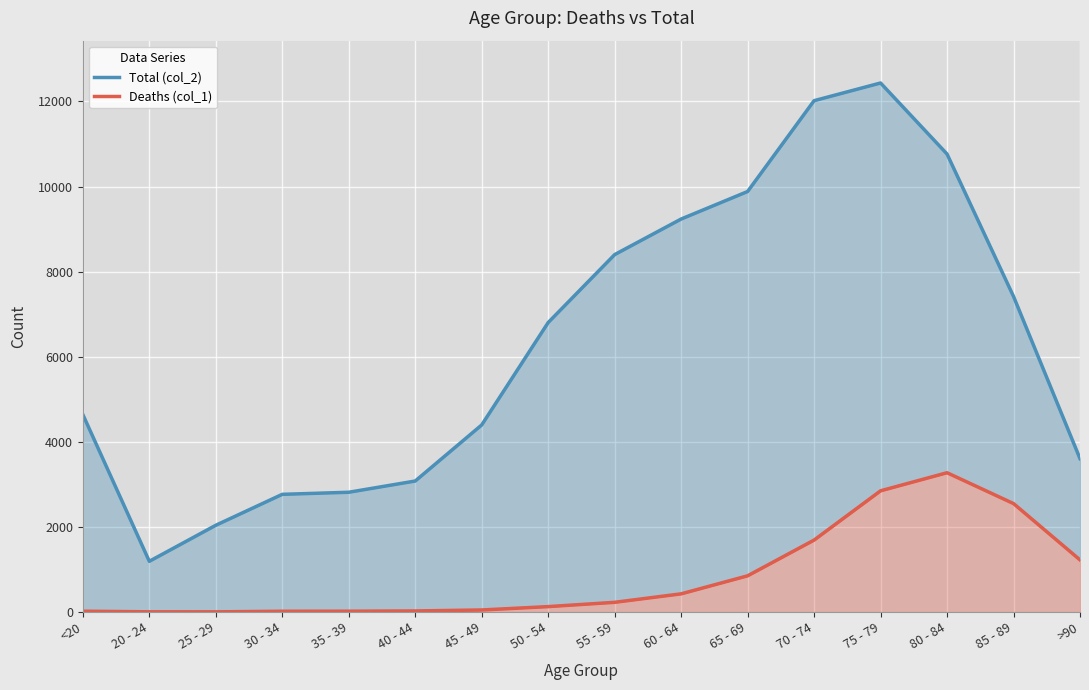

What is the label of the 2nd point from the left?

20 - 24